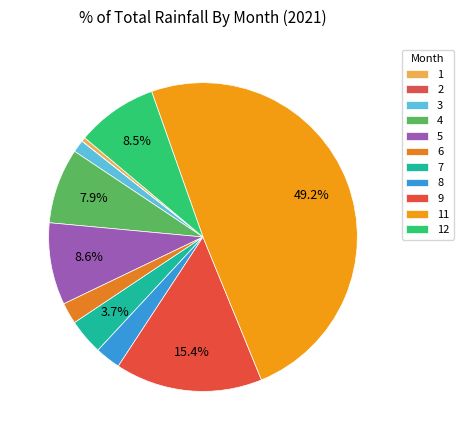

Rank the categories by value from lowest to highest.

2, 1, 3, 6, 8, 7, 4, 12, 5, 9, 11